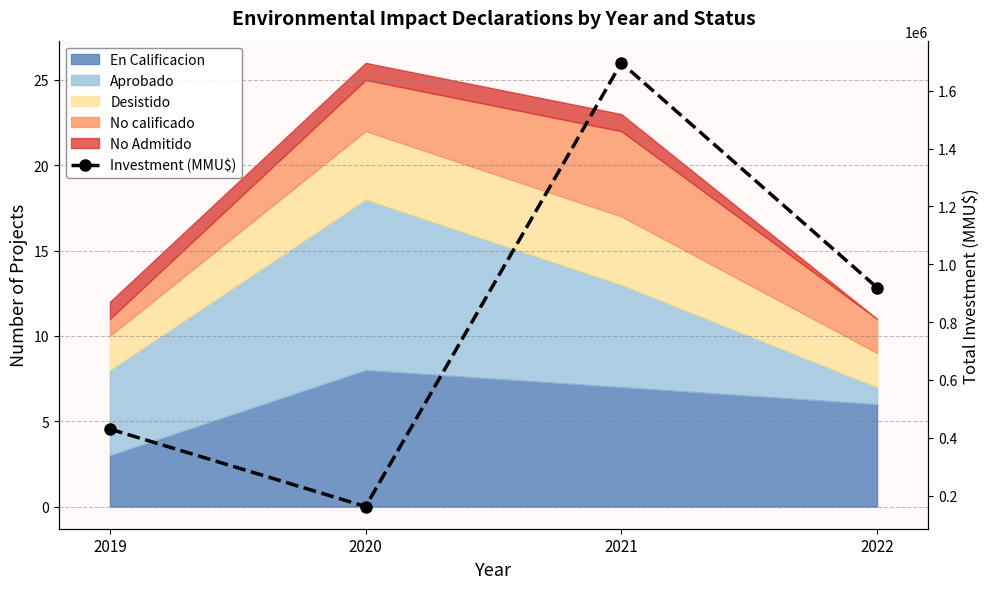

True or false: there are more than 1 points higher than both neighbors.

False